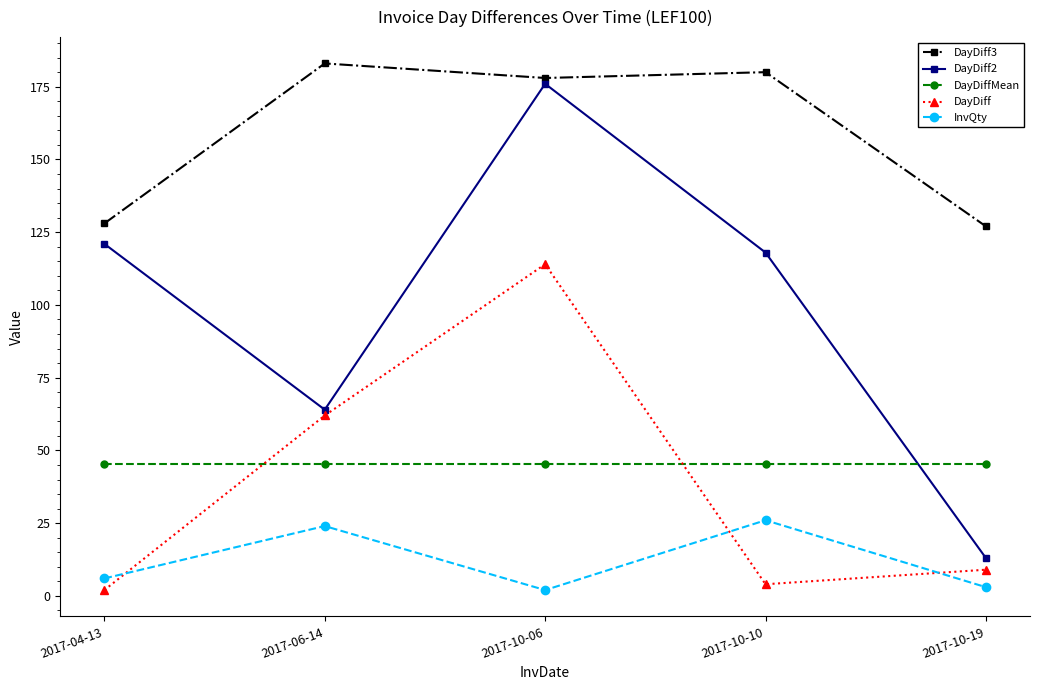

True or false: DayDiff has more than 2 points higher than both neighbors.

False